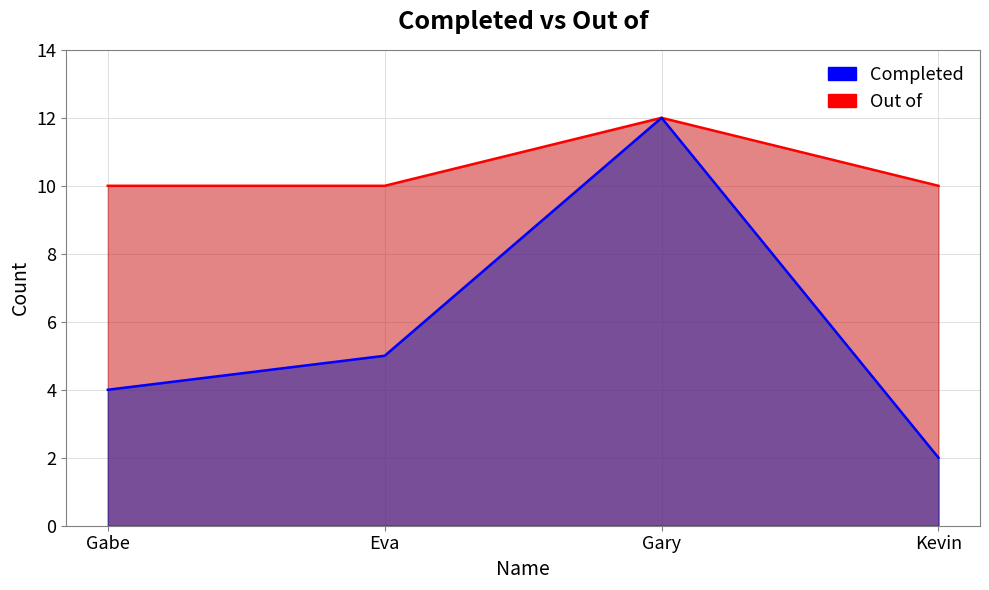

What is the difference between the highest and lowest values at Gabe?

6